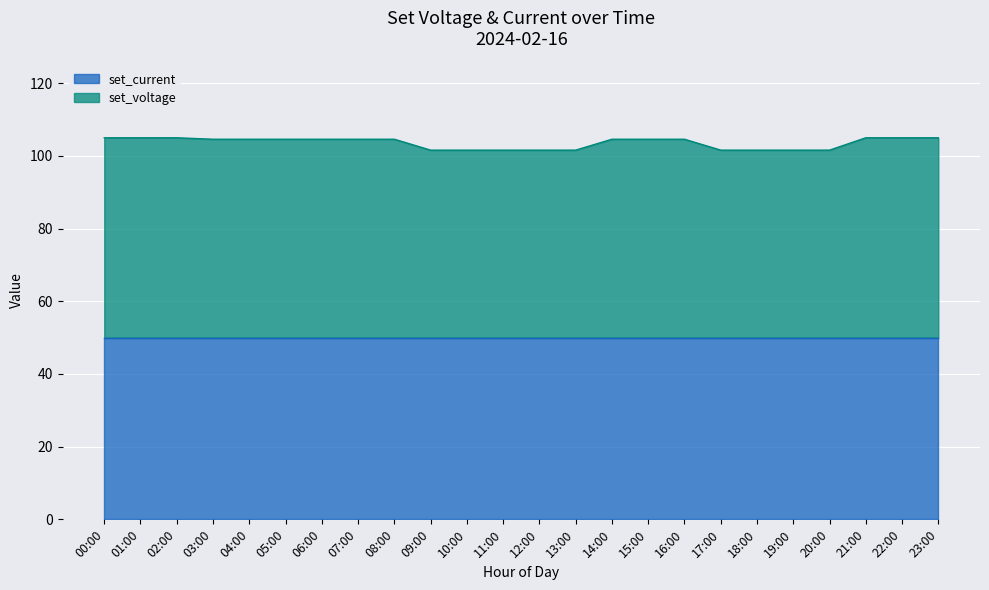

True or false: the data shows 158.1 at 16:00.

False